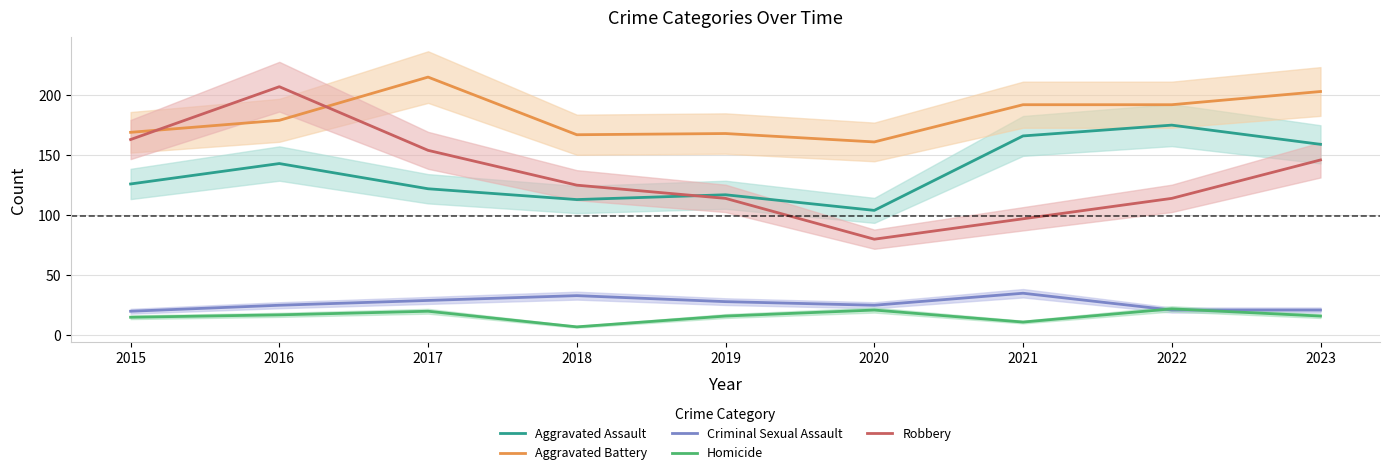

At which category is the sum across all series the highest?

2016